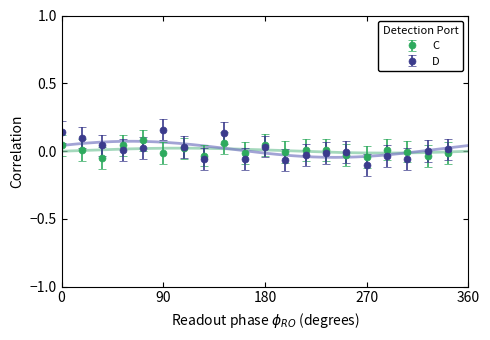

True or false: C has more than 2 points higher than both neighbors.

True